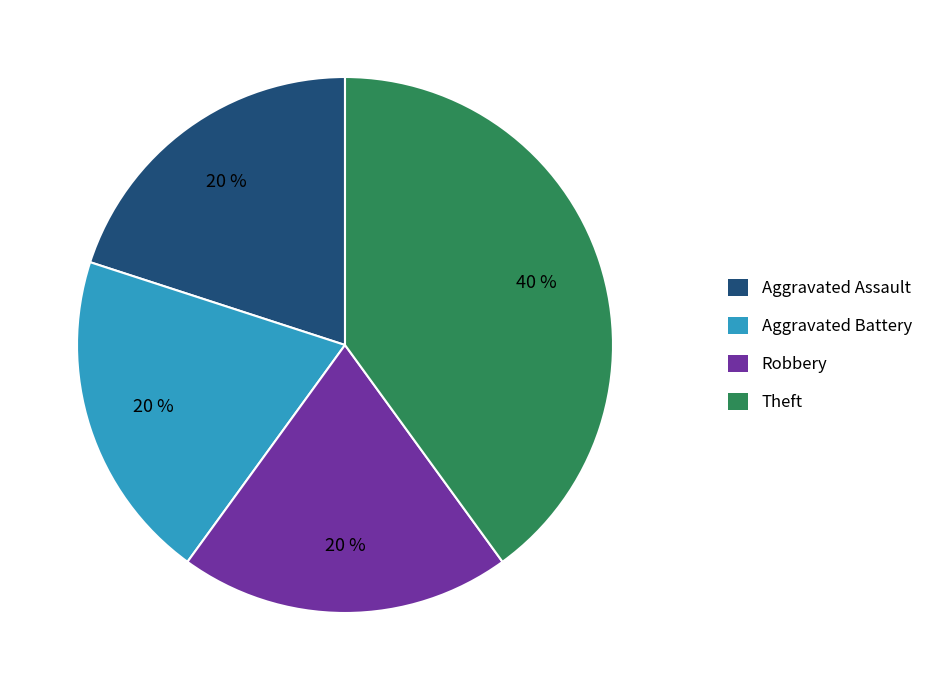

Combined, do Aggravated Battery and Aggravated Assault account for over 50%?

No